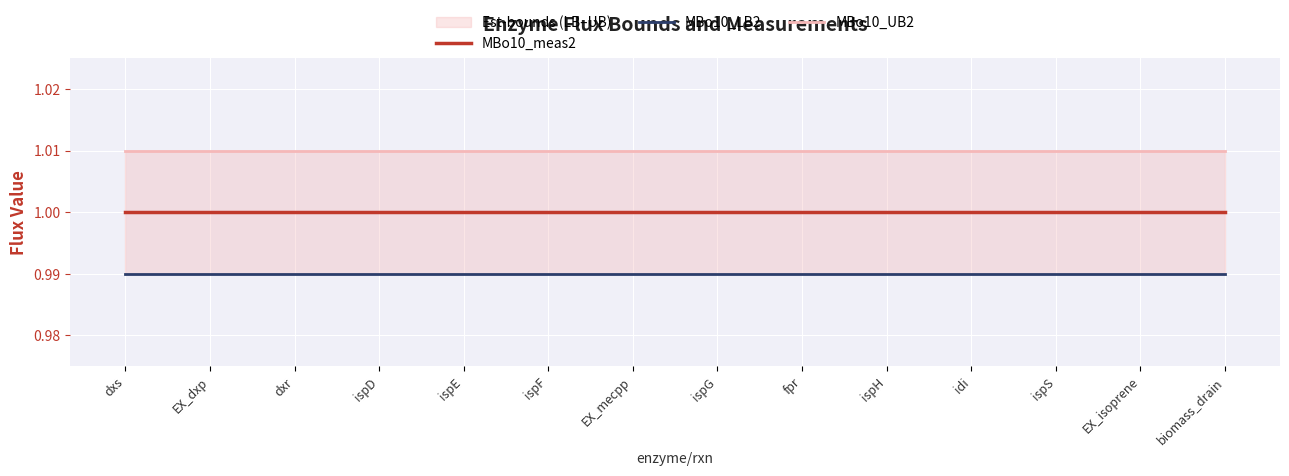

Reading left to right, extract all data points from this chart.

MBo10_meas2: 1.0	1.0	1.0	1.0	1.0	1.0	1.0	1.0	1.0	1.0	1.0	1.0	1.0	1.0
MBo10_LB2: 1.0	1.0	1.0	1.0	1.0	1.0	1.0	1.0	1.0	1.0	1.0	1.0	1.0	1.0
MBo10_UB2: 1.0	1.0	1.0	1.0	1.0	1.0	1.0	1.0	1.0	1.0	1.0	1.0	1.0	1.0